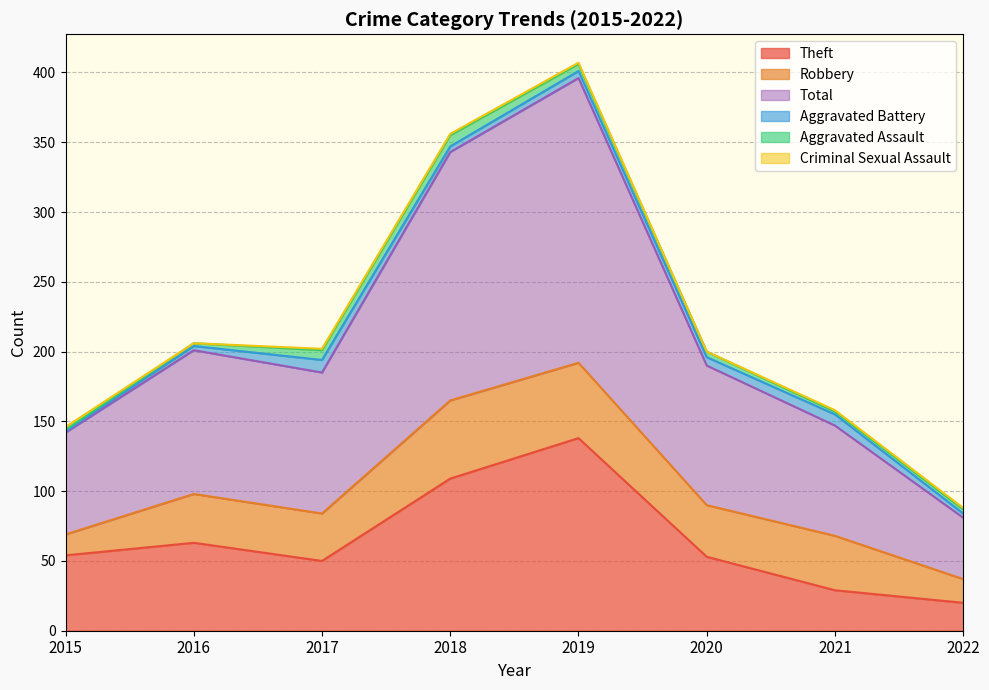

True or false: Theft and Criminal Sexual Assault intersect in this chart.

False